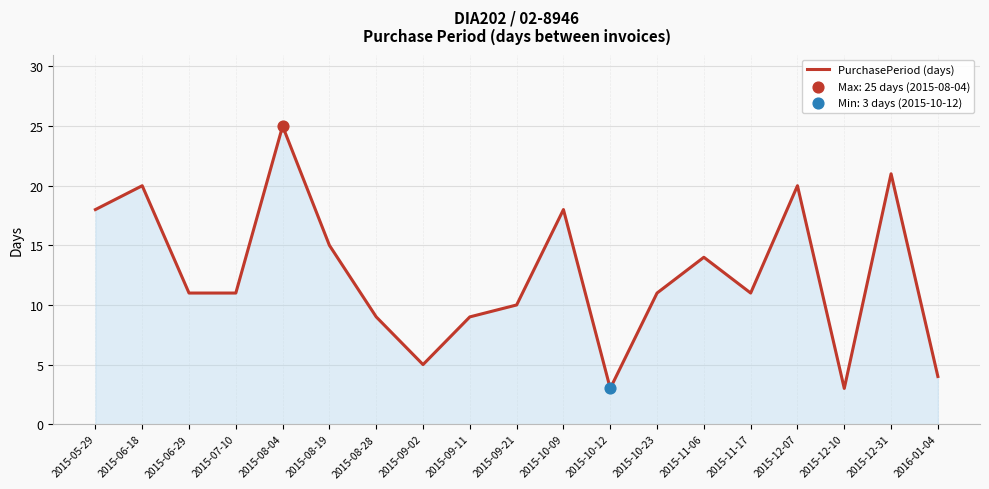

What is the change in value from 2015-05-29 to 2016-01-04?

-14